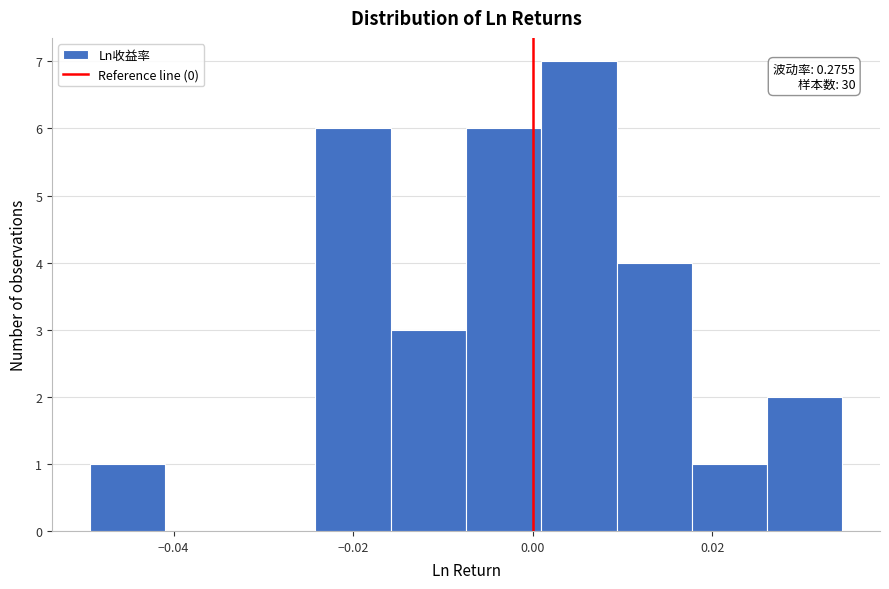

Which range on the x-axis has the tallest bar?

0.000 to 0.010